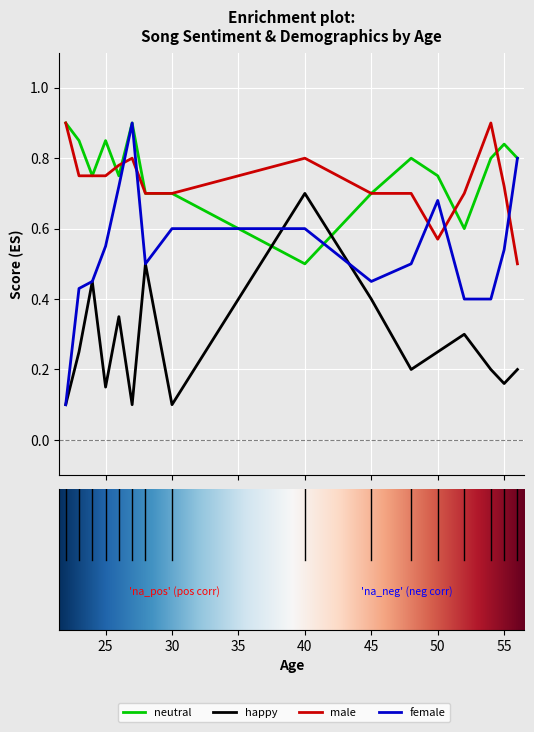

True or false: neutral and happy cross at least once.

True